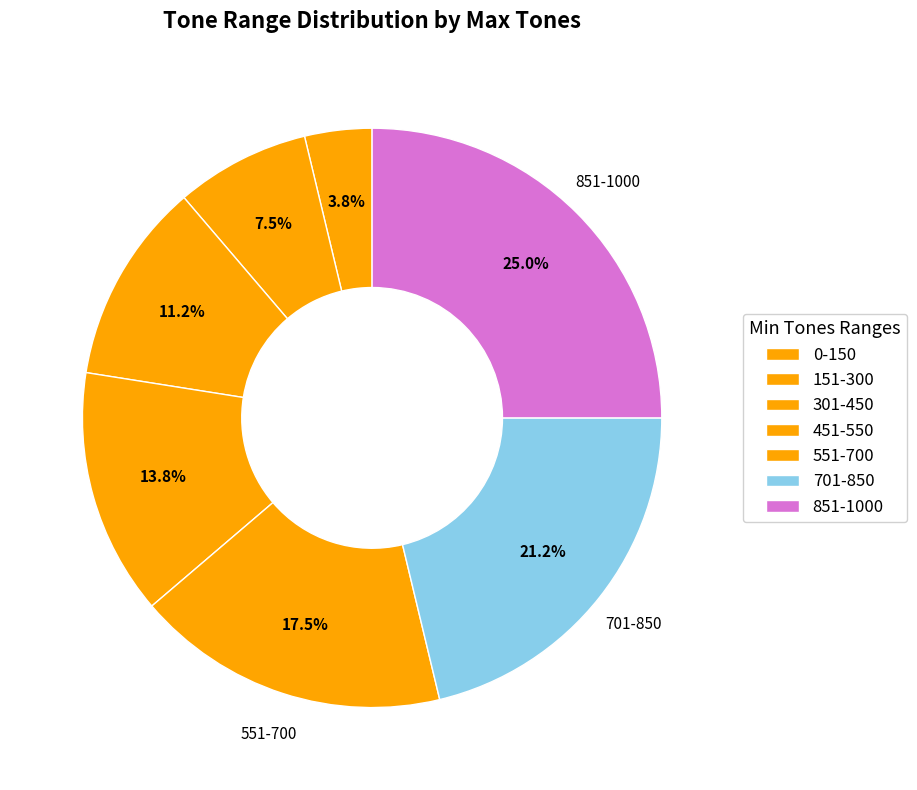

To the nearest percent, what is the combined percentage of 701 and 301?

32%